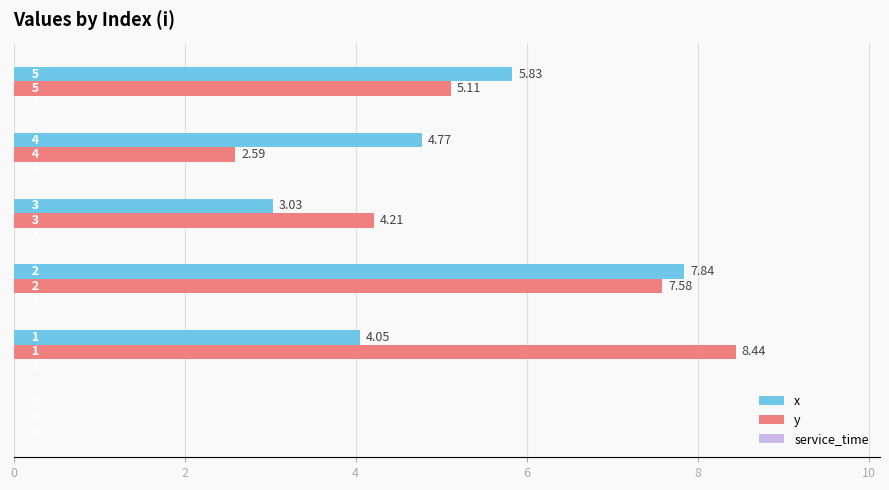

Which series has the largest total across all categories?

y